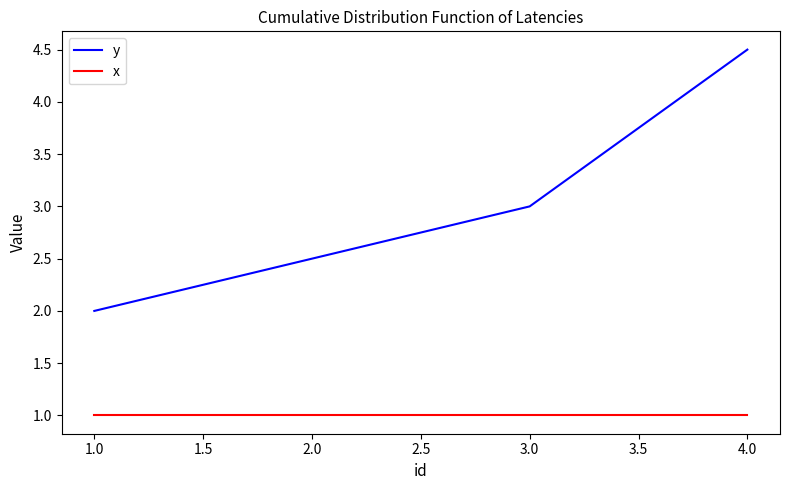

Is it true that x equals 1.0 at 2.0?

True